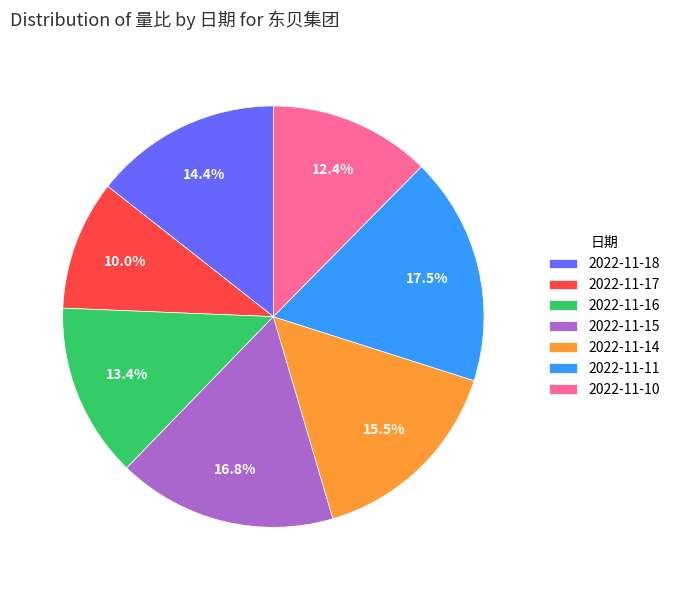

Which slice is the smallest?

2022-11-17